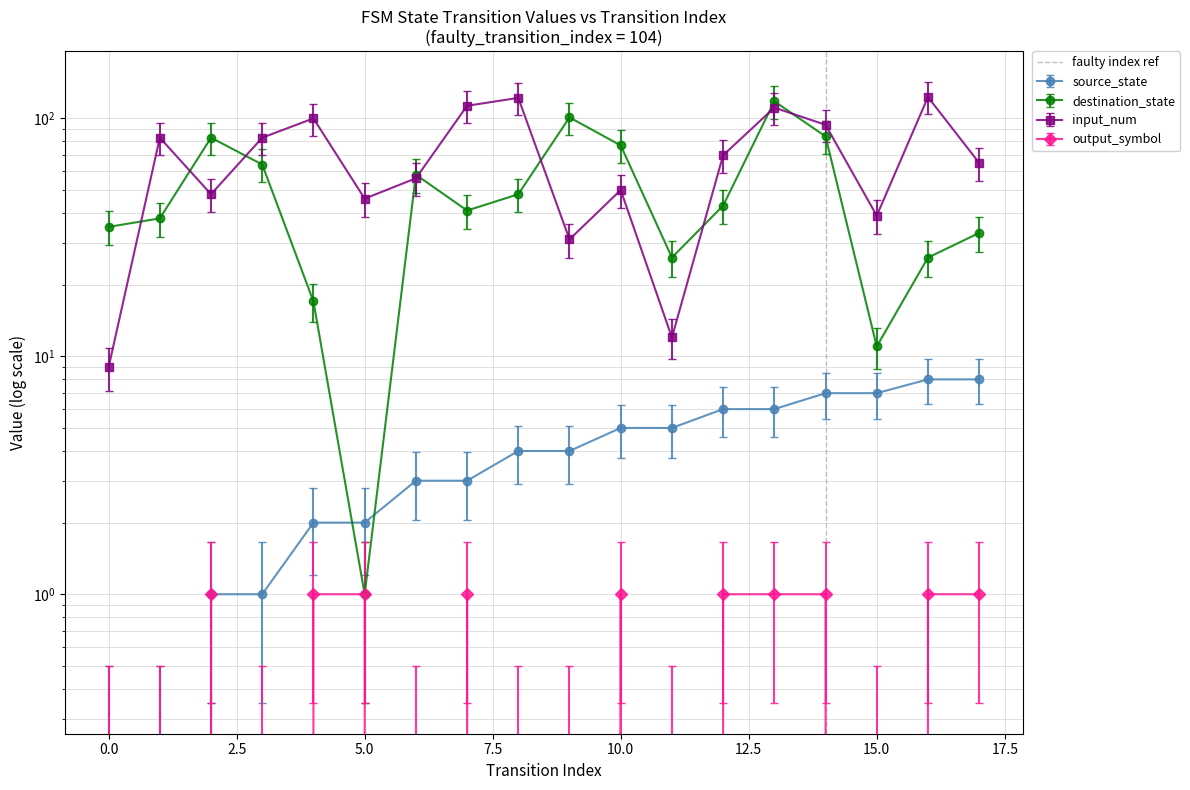

Is it true that the value at 0.0 is 1?

False